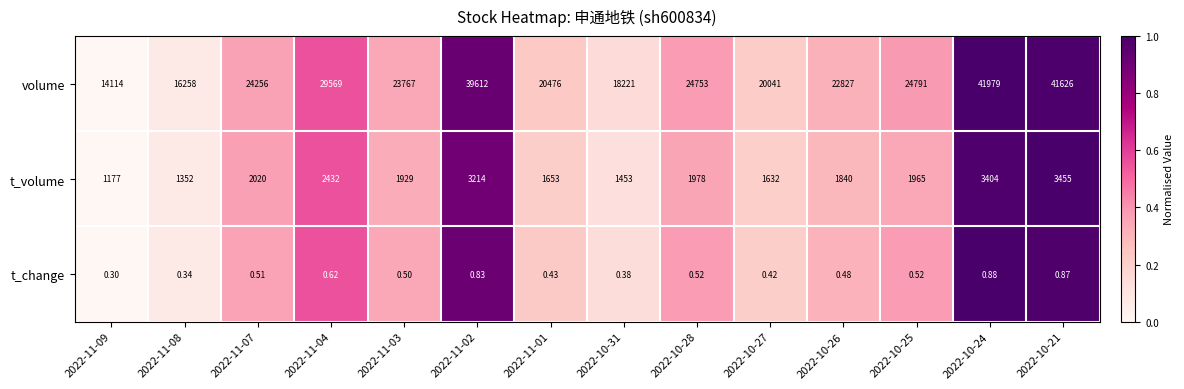

Which series has the widest spread of values?

volume